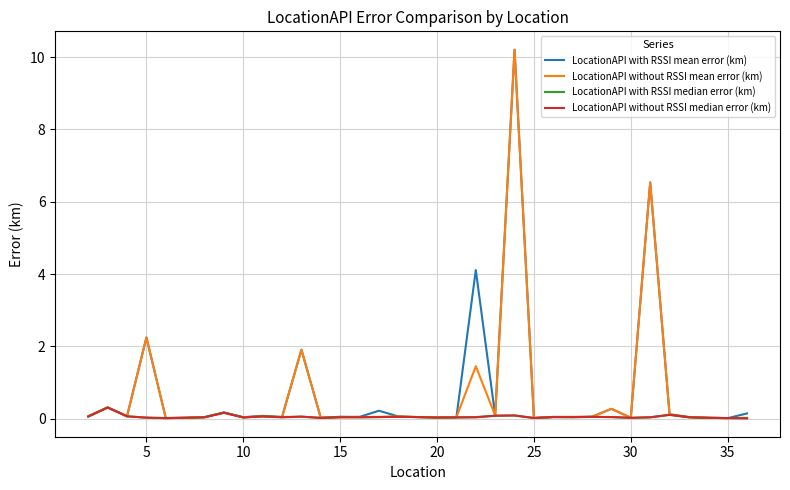

Does the chart have visible grid lines?

Yes